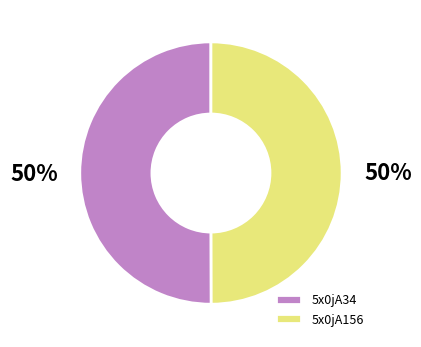

To the nearest percent, what percentage of the pie is 5x0jA156?

50%